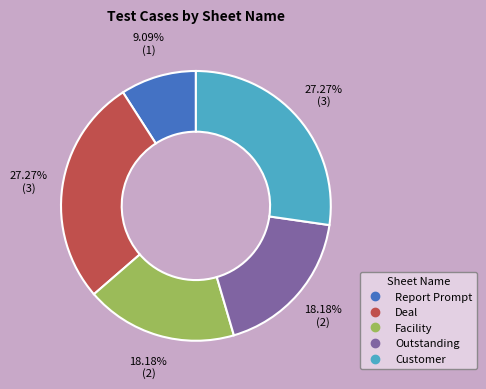

Is there a majority slice in this chart?

No